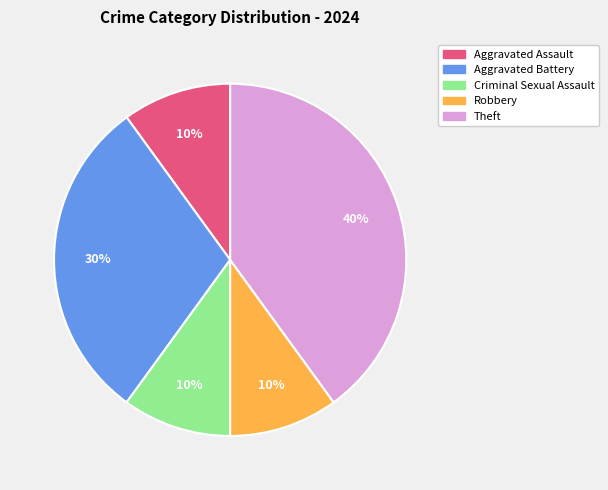

To the nearest percent, what is the average slice percentage?

20%